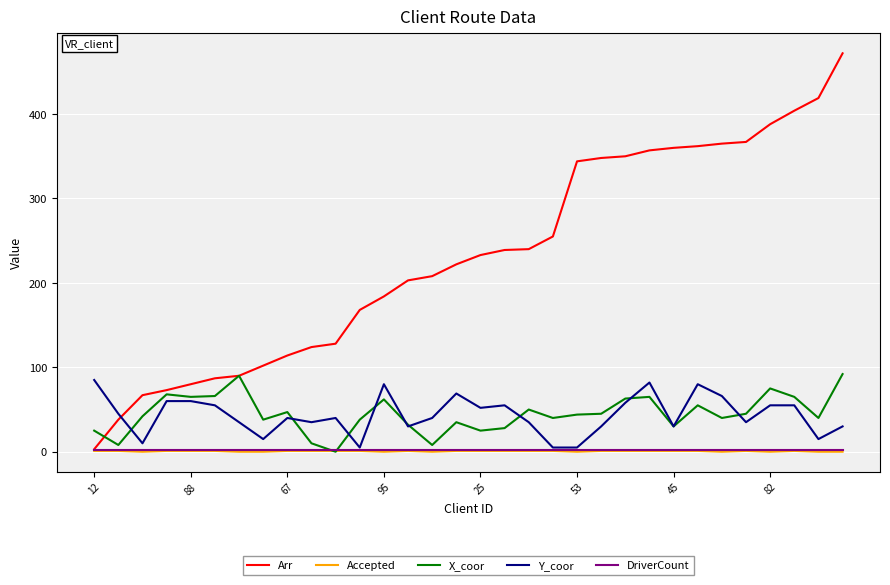

At how many categories does at least one series exceed 99?

25